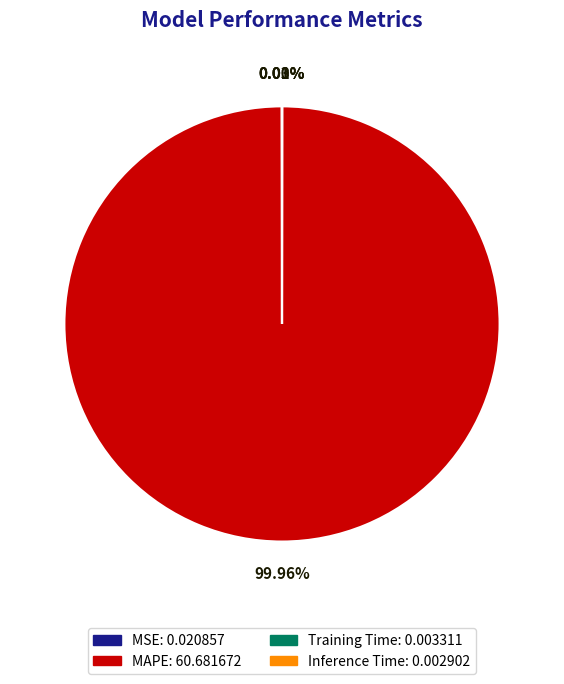

Is there any slice that represents more than half of the pie?

Yes